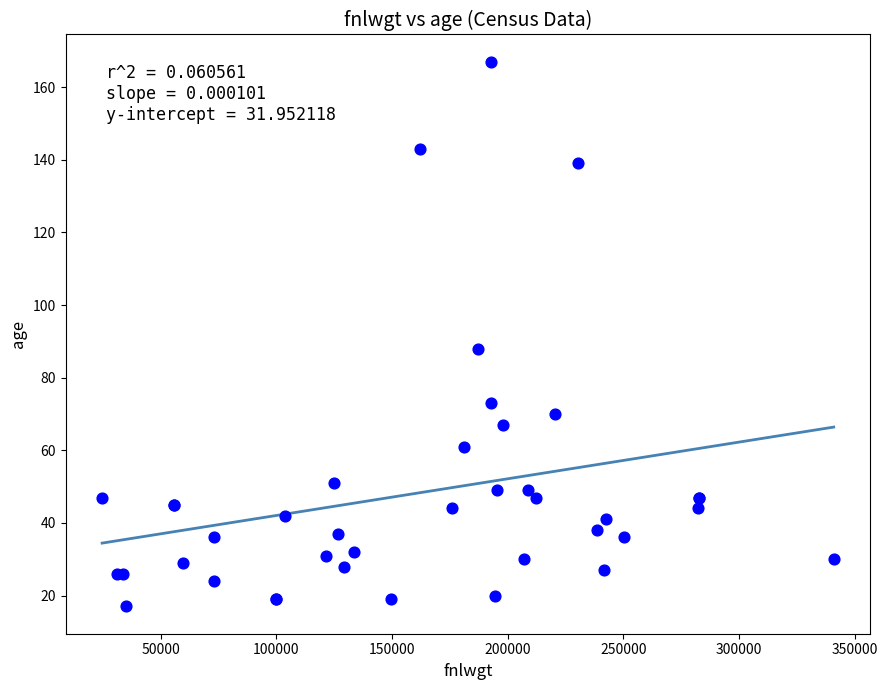

What Y value in the scatter plot is closest to 92?

88